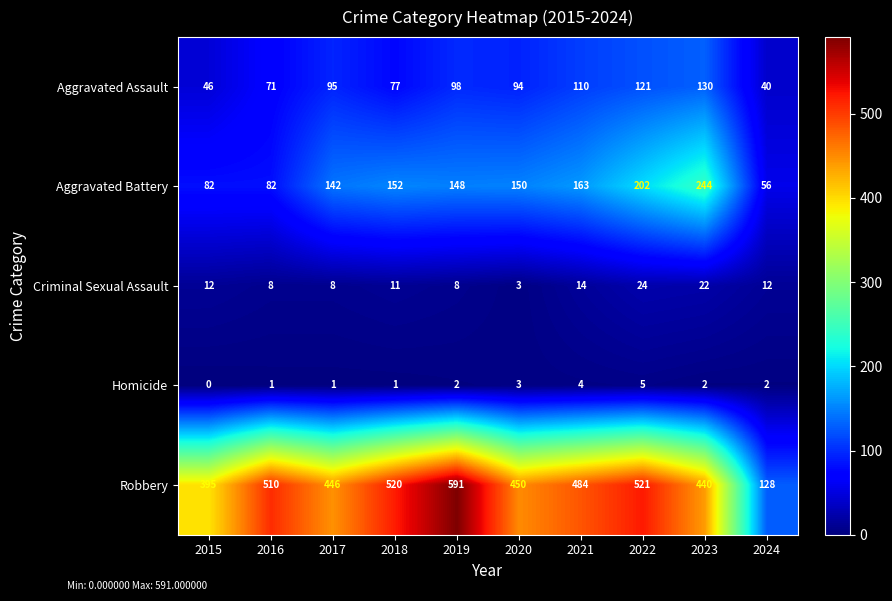

Between 2020 and 2024, which series saw the biggest shift?

Robbery